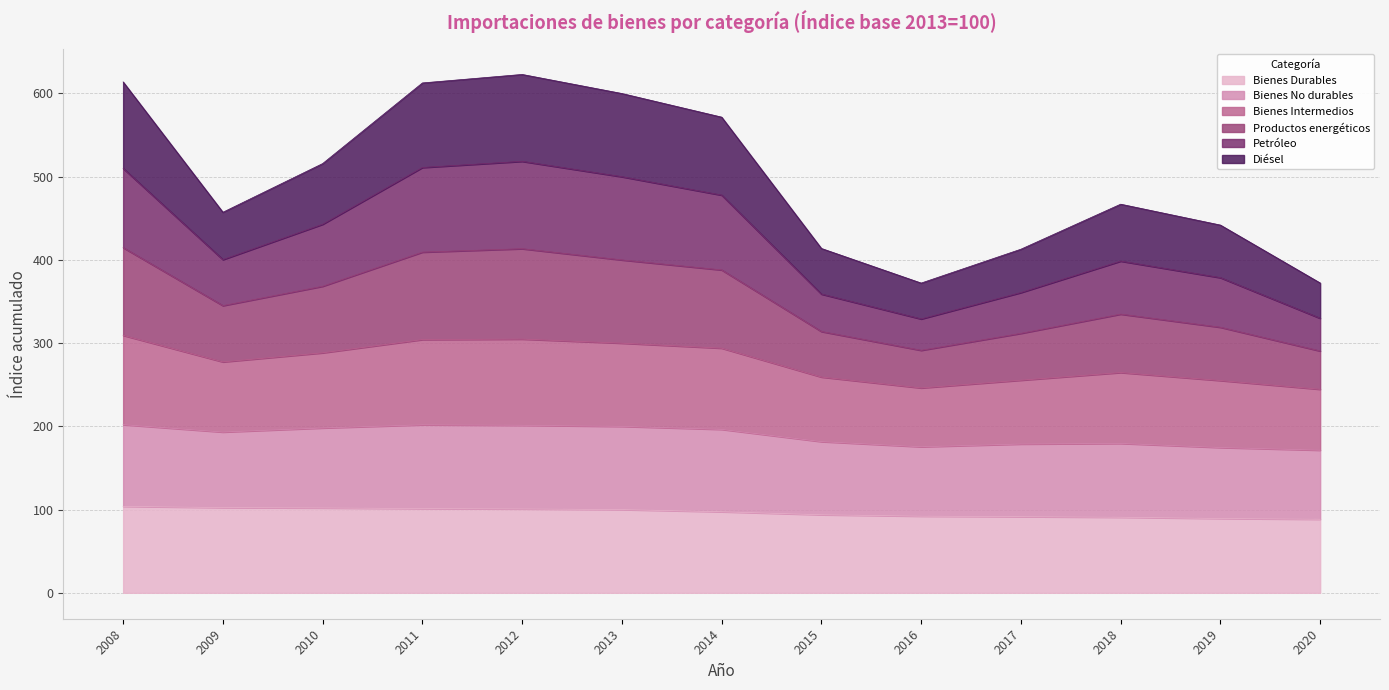

True or false: Bienes No durables and Bienes Intermedios cross at least once.

False